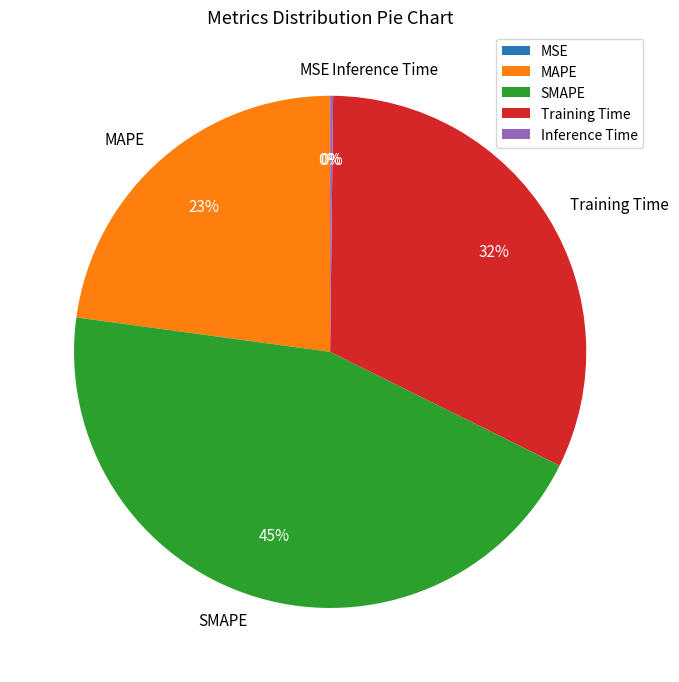

To the nearest percent, what is the difference between the largest and smallest slice percentages?

45%